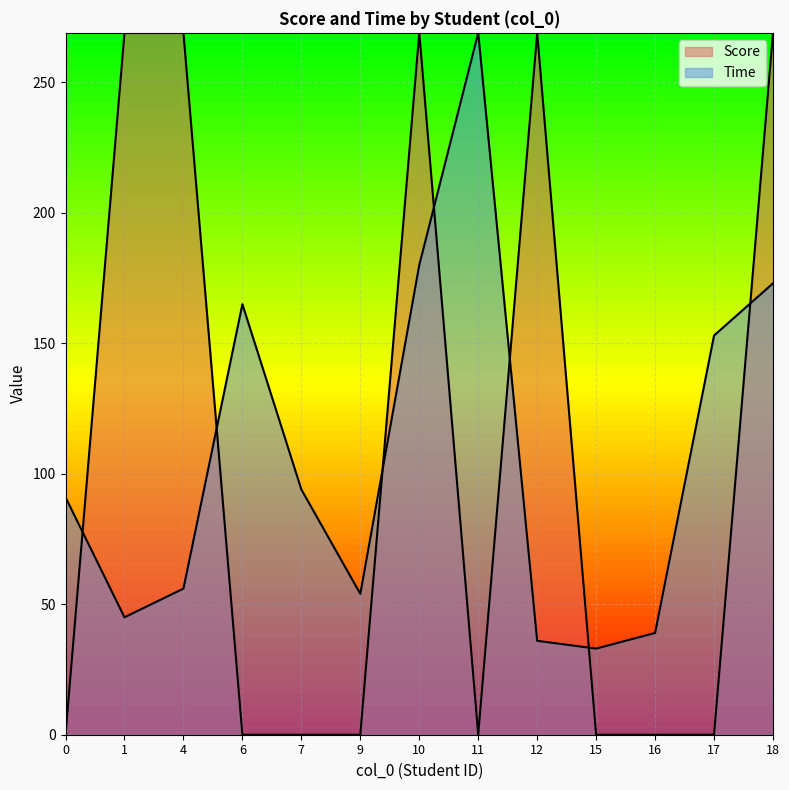

List the series in order of their overall mean, highest first.

Time, Score